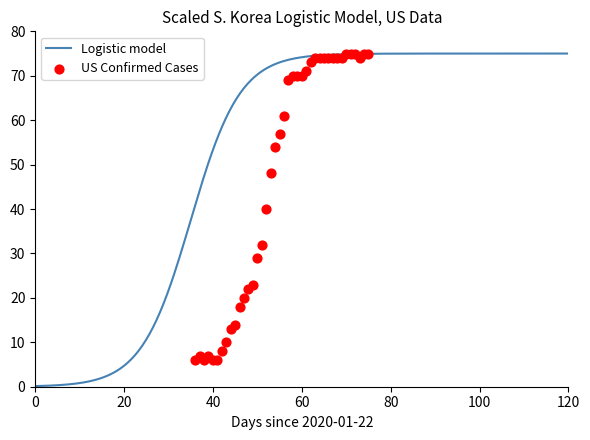

Which has a higher value, 2020-04-05 or 2020-03-08?

2020-04-05